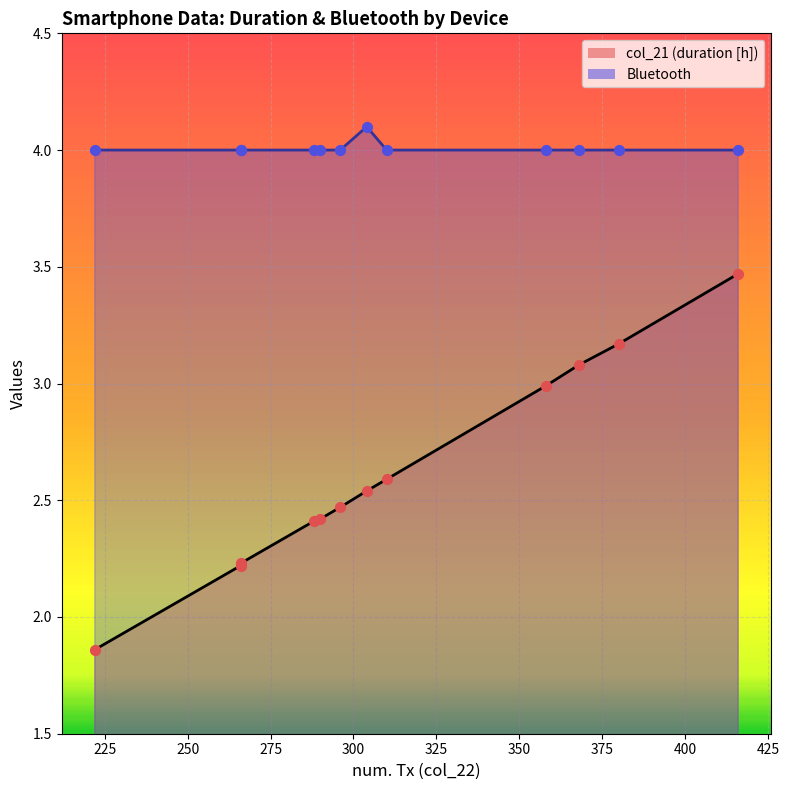

At how many categories does at least one series exceed 2?

12